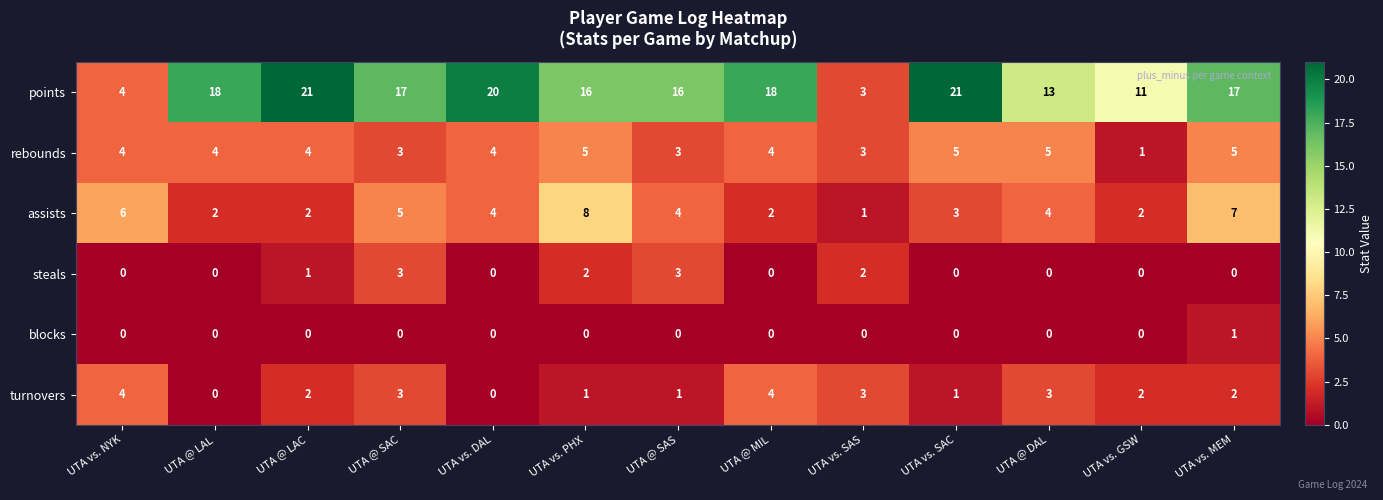

What is the difference between the maximum and minimum values in the points series?

18